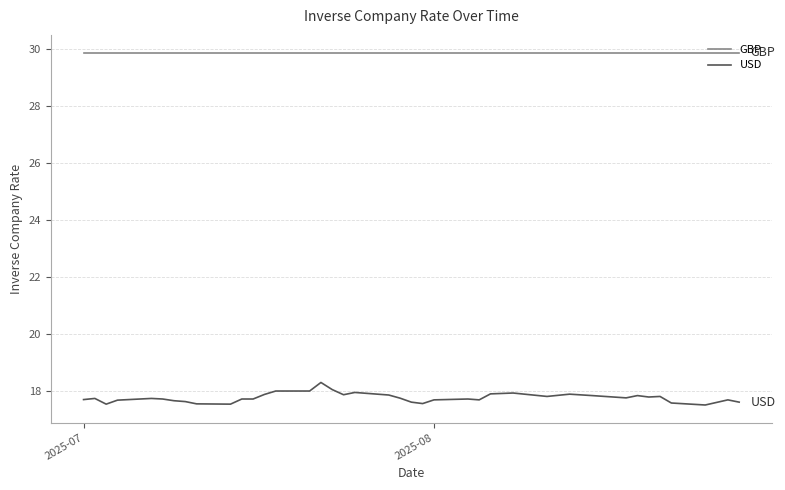

Which series has the largest range (max minus min)?

USD